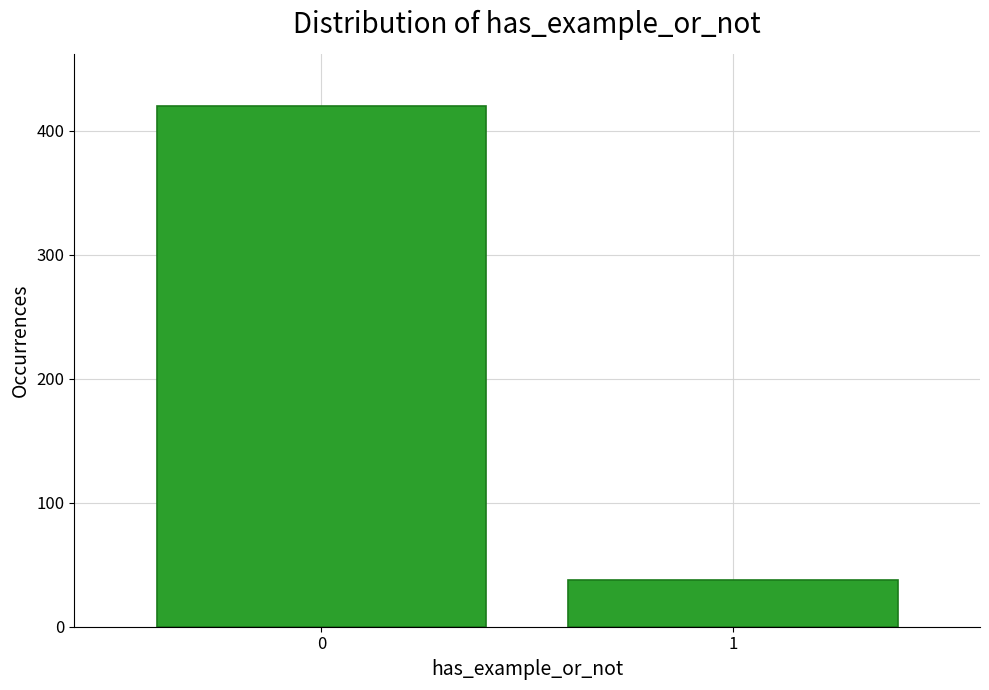

Reading right to left, list all the values displayed in this chart.

38	420